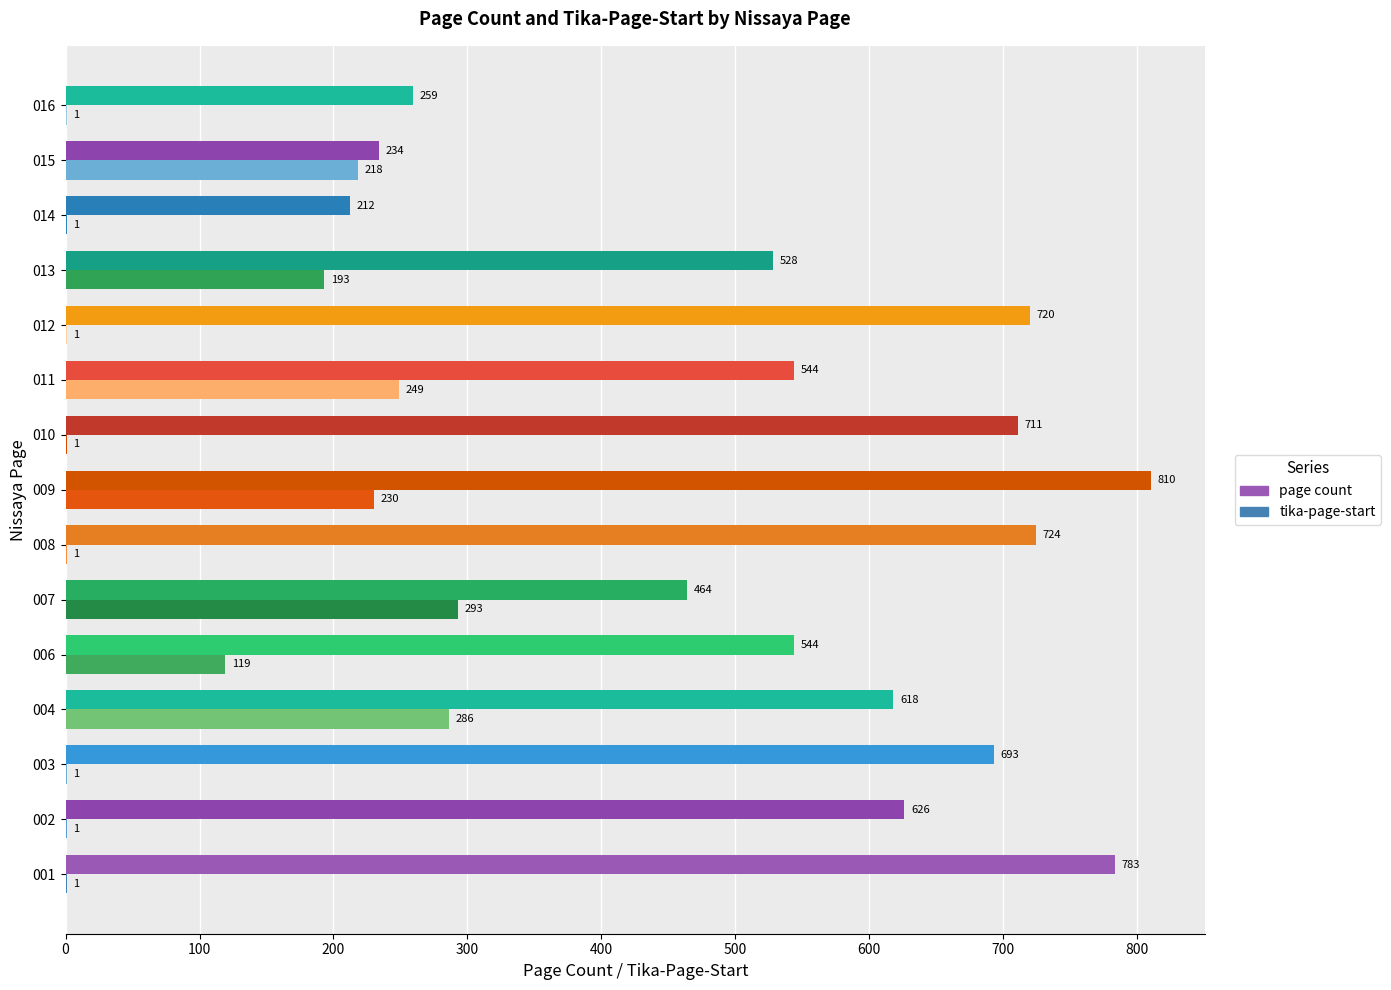

What is the maximum value shown in the chart?

810